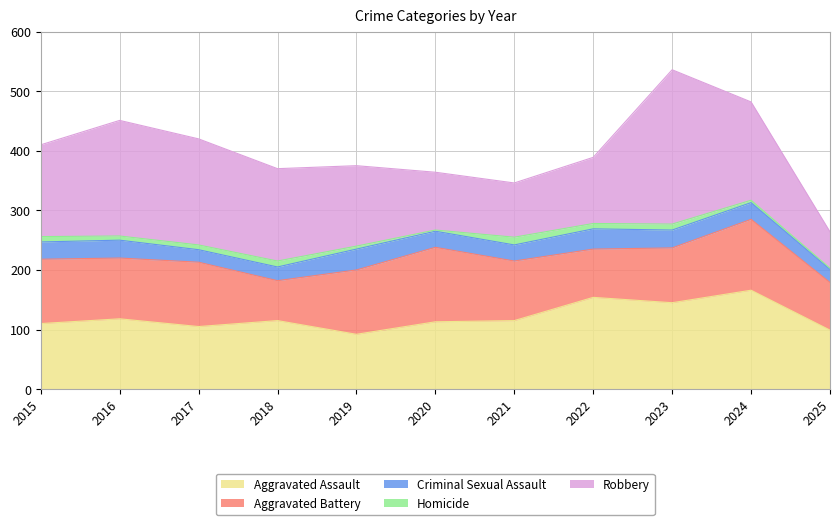

Reading left to right, what are all the values shown in this chart?

Aggravated Assault: 2015=110	2016=118	2017=105	2018=115	2019=92	2020=113	2021=115	2022=154	2023=145	2024=166	2025=99
Aggravated Battery: 2015=108	2016=102	2017=108	2018=67	2019=108	2020=125	2021=100	2022=81	2023=92	2024=119	2025=80
Criminal Sexual Assault: 2015=29	2016=30	2017=21	2018=23	2019=35	2020=27	2021=27	2022=34	2023=30	2024=28	2025=22
Homicide: 2015=9	2016=7	2017=8	2018=10	2019=5	2020=2	2021=13	2022=9	2023=10	2024=4	2025=2
Robbery: 2015=154	2016=194	2017=178	2018=155	2019=135	2020=97	2021=91	2022=111	2023=259	2024=165	2025=61